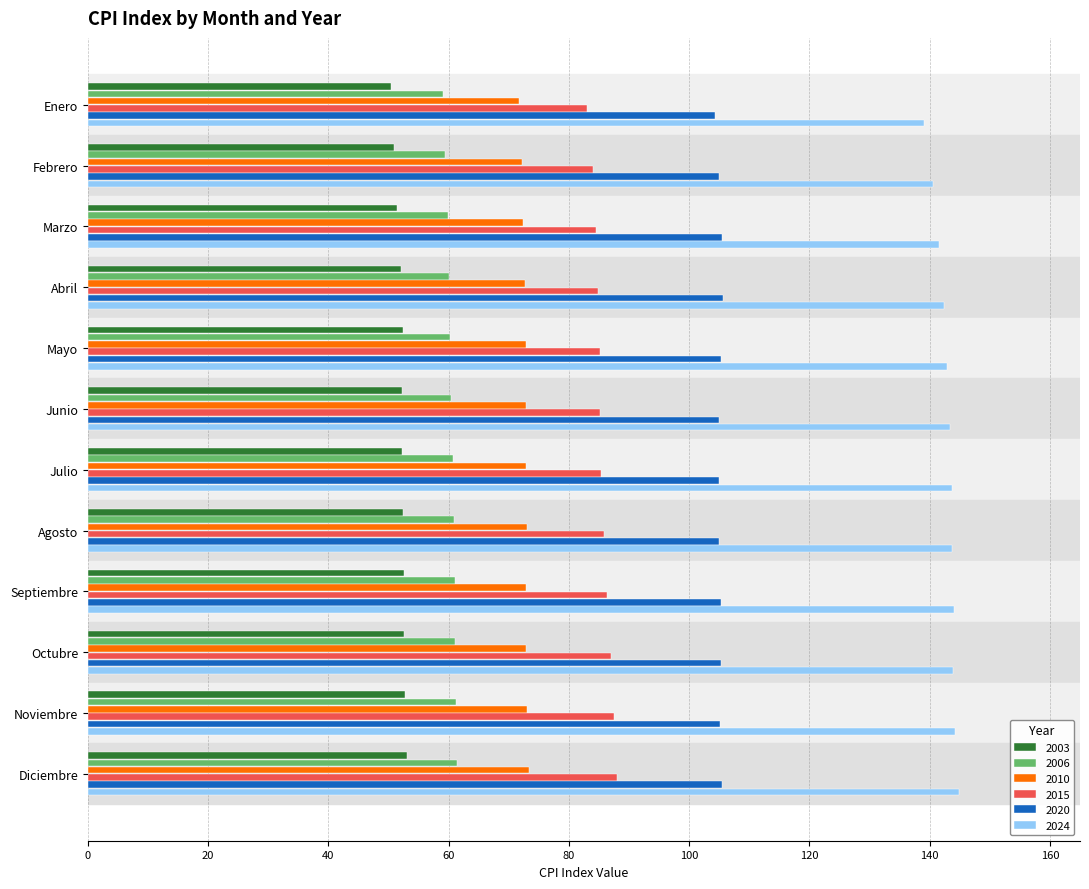

What is the lowest value of the 2015 series?

83.0